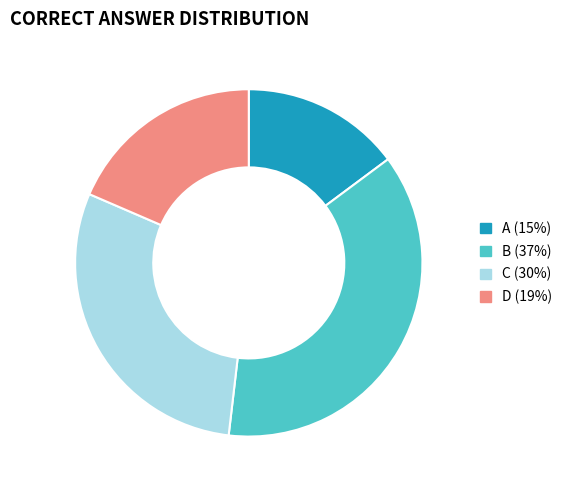

Rank the categories by value from highest to lowest.

B, C, D, A